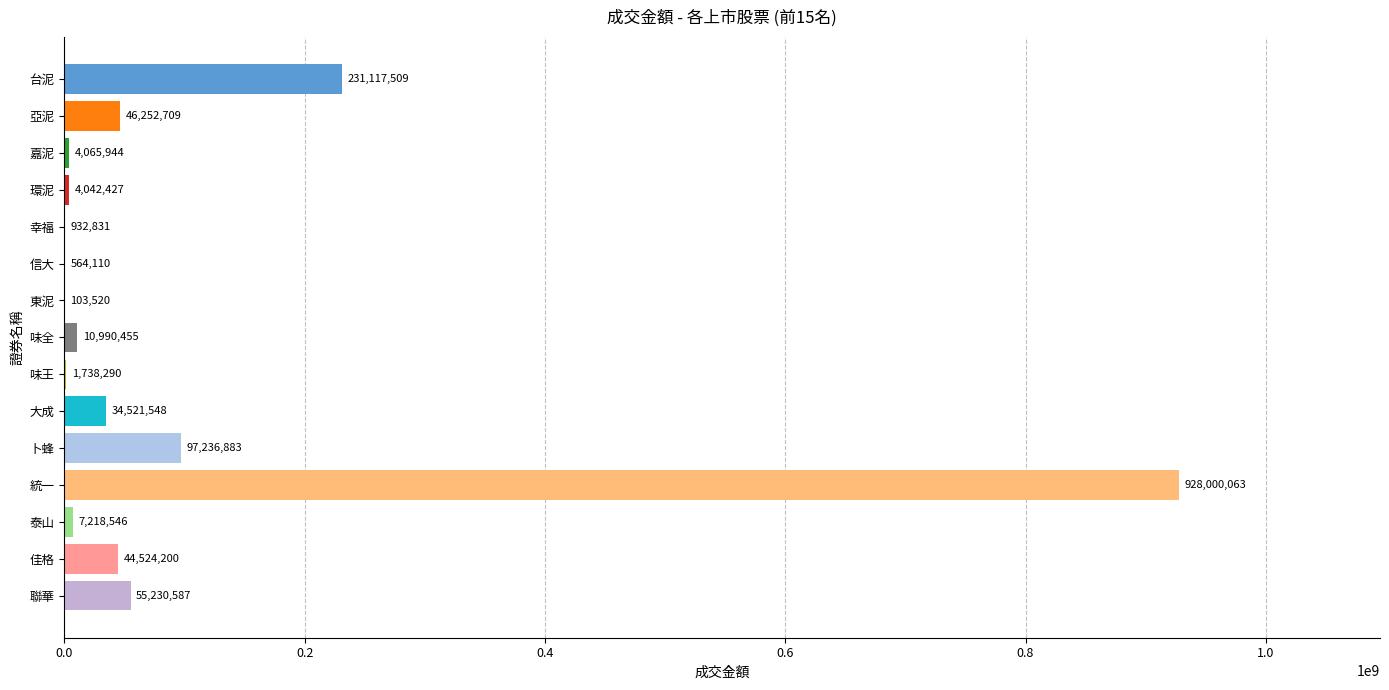

Between 東泥 and 聯華, which is larger?

聯華